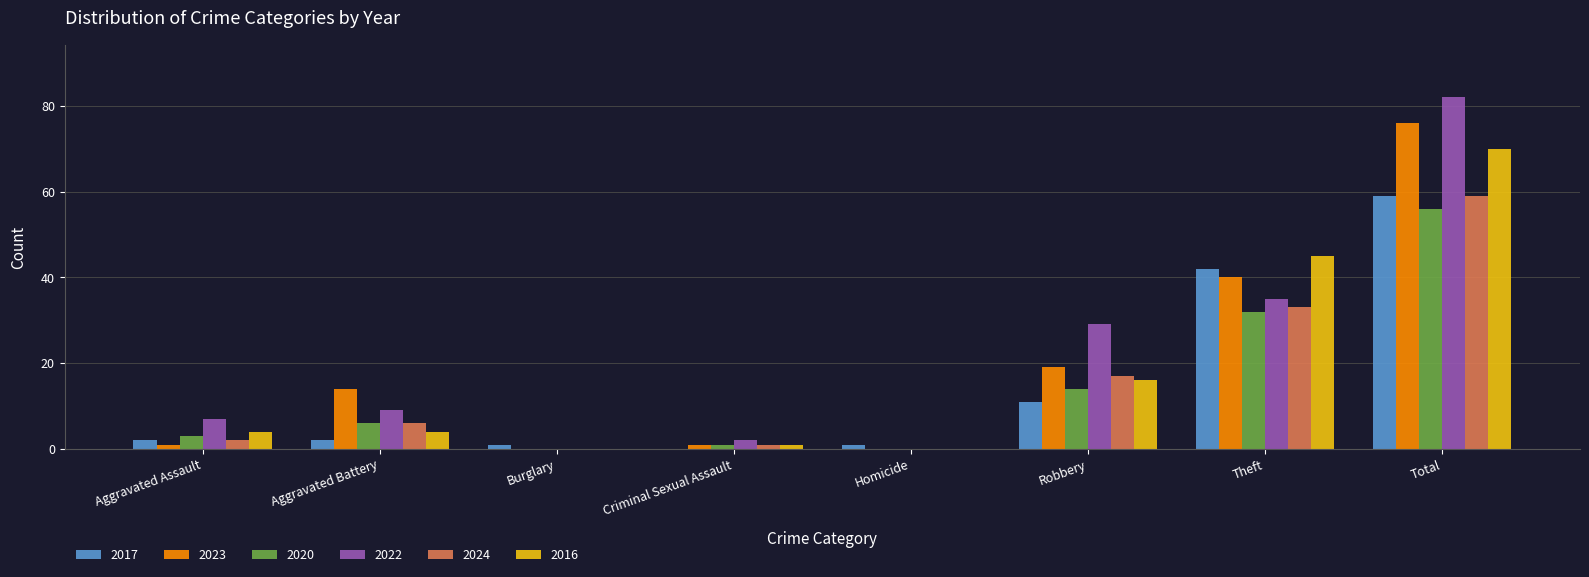

At which label is 2024 closest to 29?

Theft